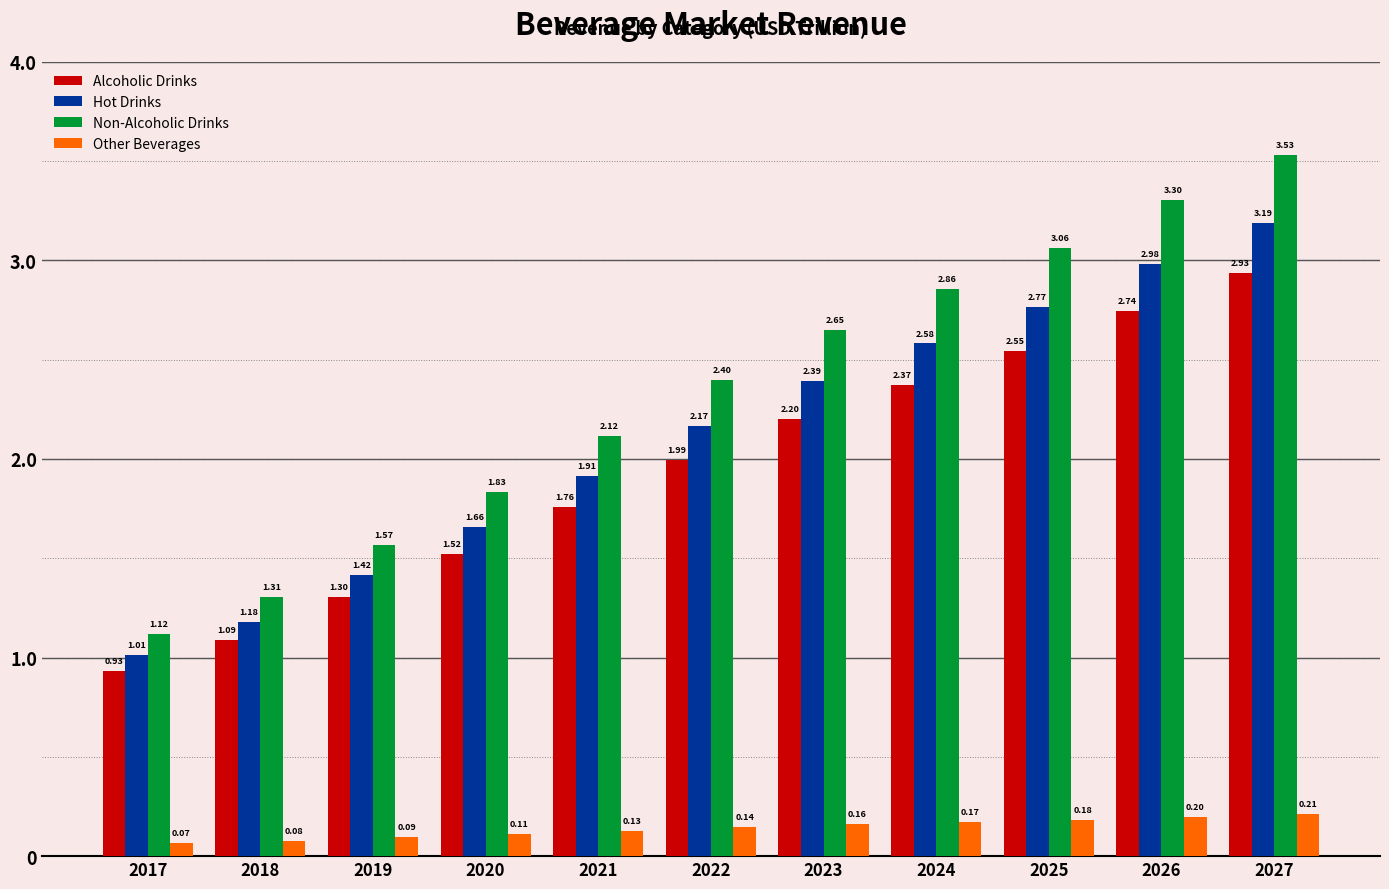

How many groups of bars are there?

11